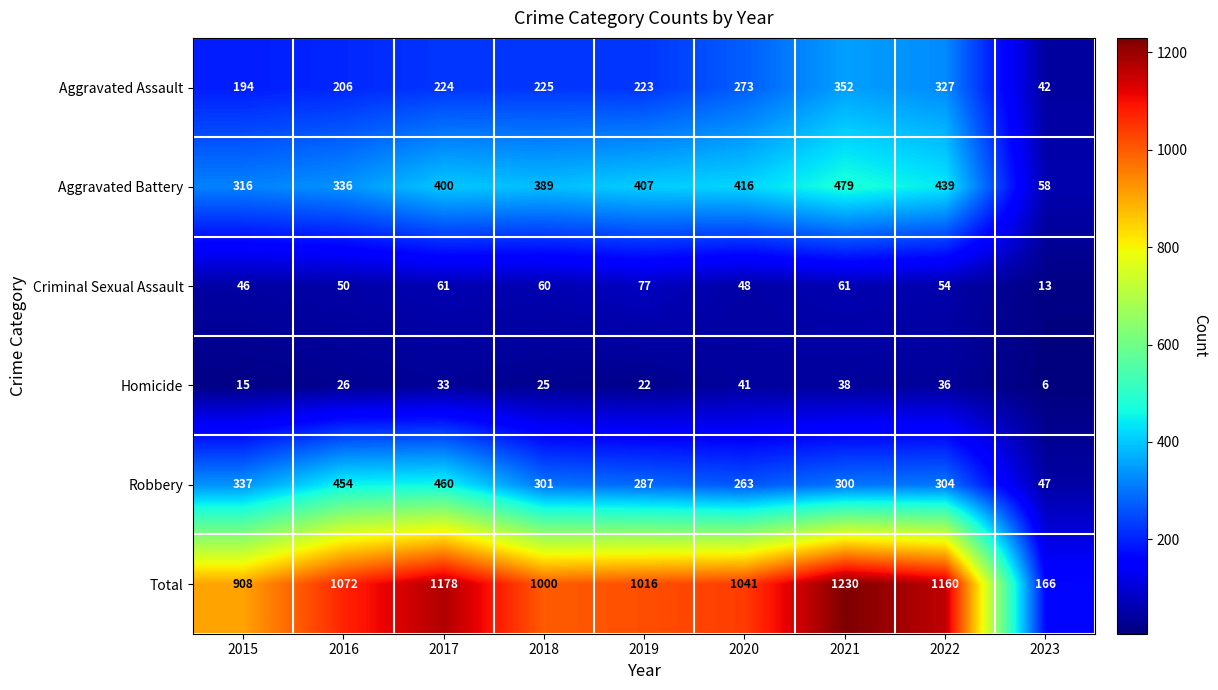

What is the average value of the Aggravated Assault series?

230